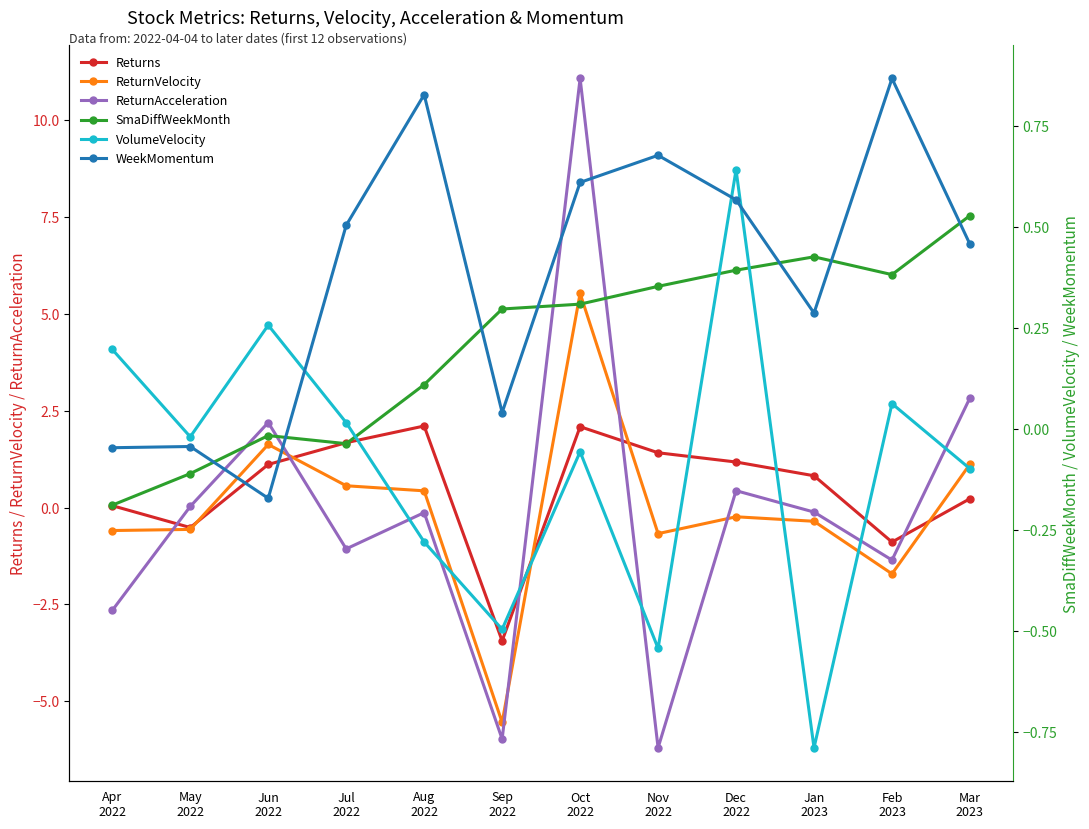

Which category has the highest value in the ReturnVelocity series?

Oct
2022